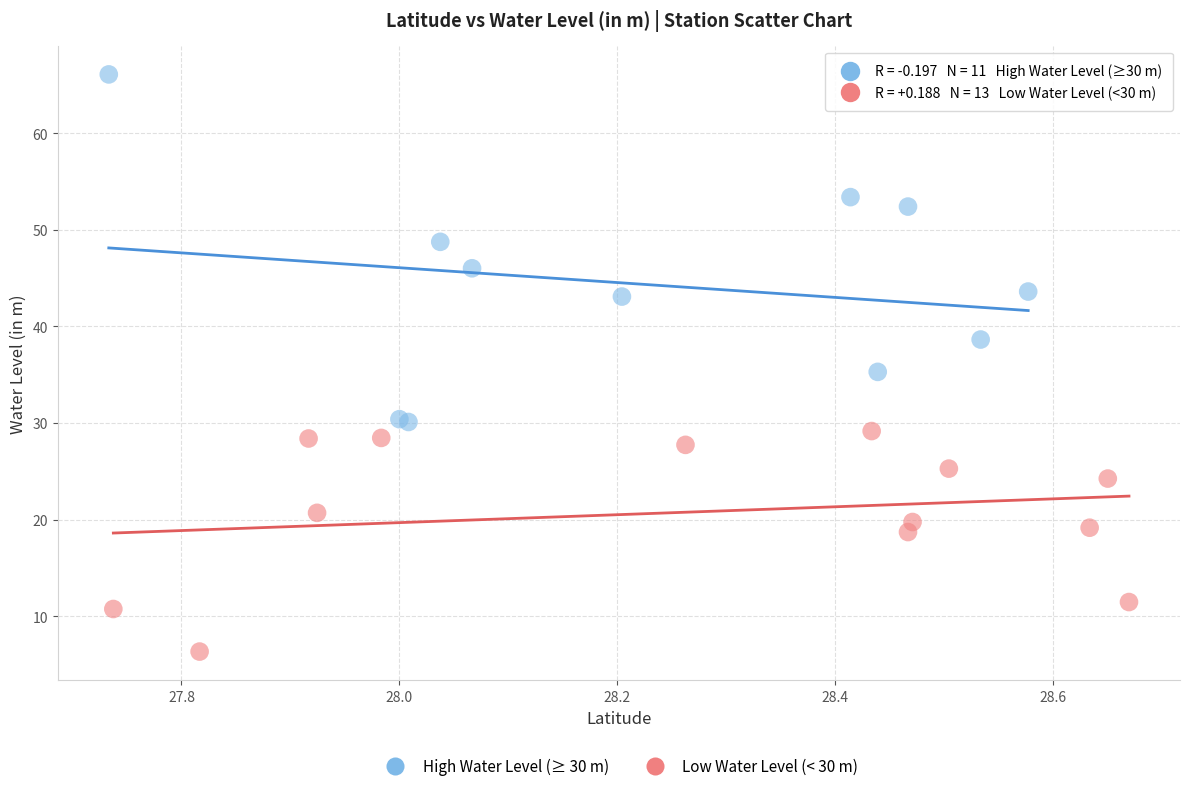

Which series contains the highest Y value?

High Water Level (≥ 30 m)